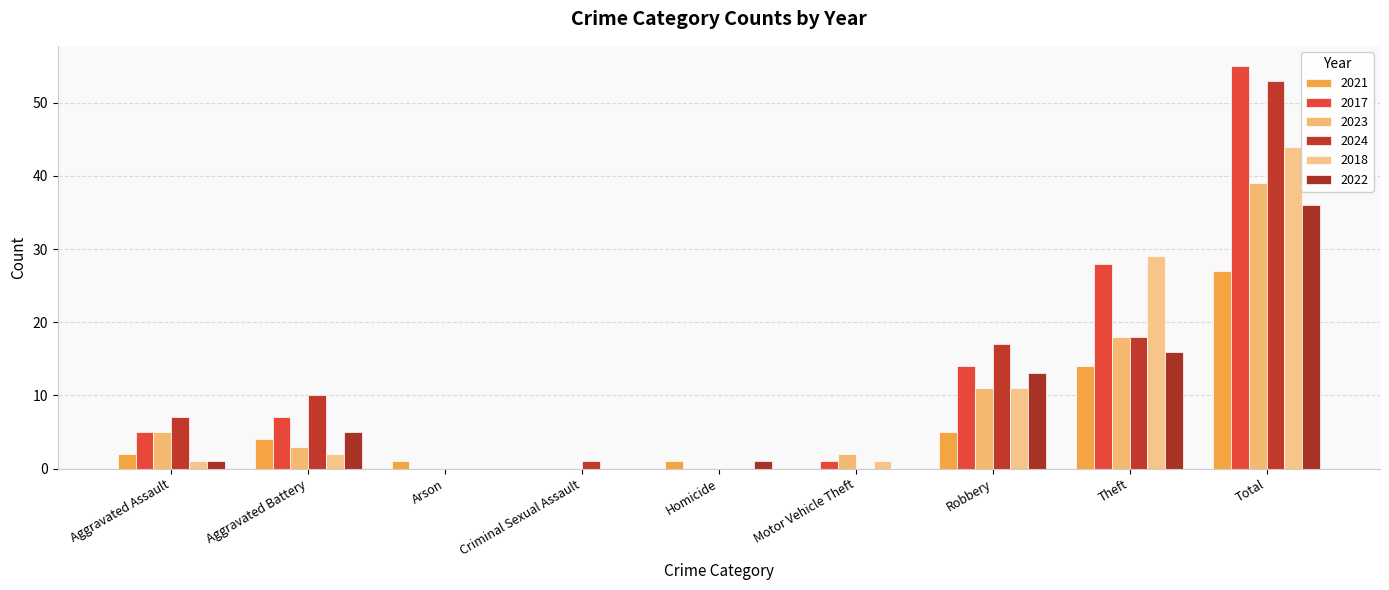

Is it true that 2023 equals 5 at Aggravated Battery?

False